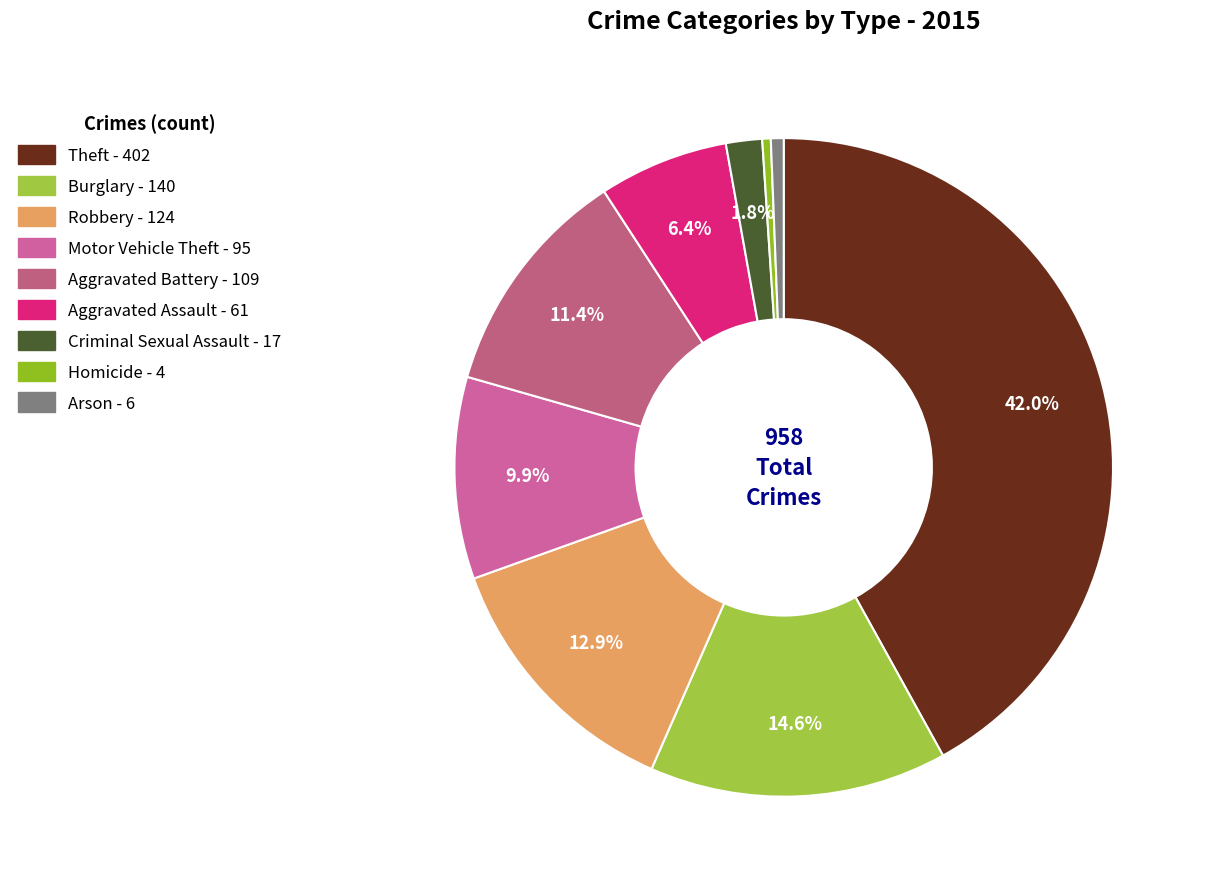

Is Aggravated Battery the majority of the pie?

No